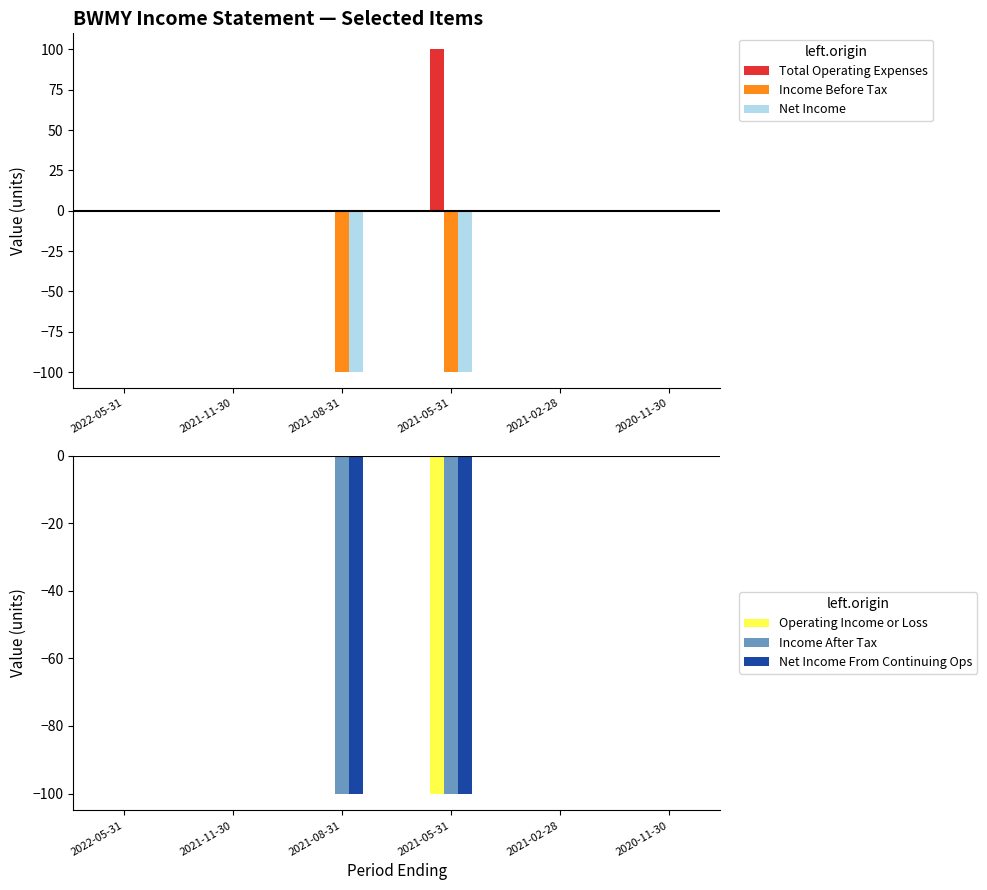

How many values in the Income After Tax series are below 0?

2